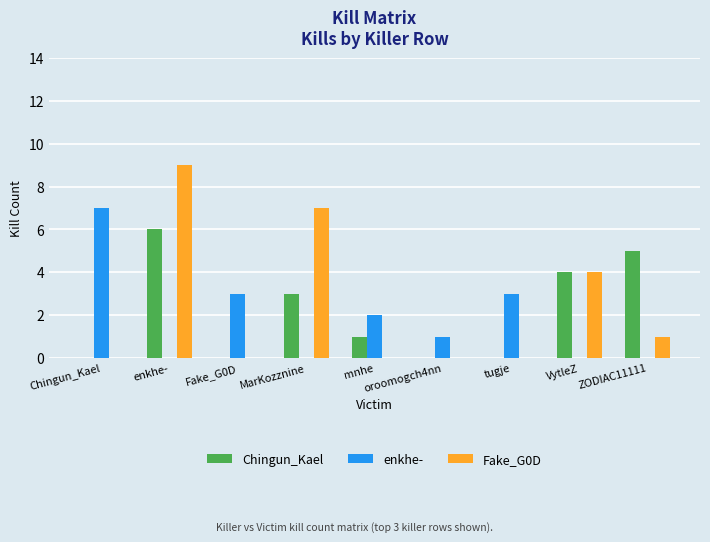

Reading left to right, transcribe all the data shown in this chart.

Chingun_Kael: Chingun_Kael=0	enkhe-=6	Fake_G0D=0	MarKozznine=3	mnhe=1	oroomogch4nn=0	tugje=0	VytleZ=4	ZODIAC11111=5
enkhe-: Chingun_Kael=7	enkhe-=0	Fake_G0D=3	MarKozznine=0	mnhe=2	oroomogch4nn=1	tugje=3	VytleZ=0	ZODIAC11111=0
Fake_G0D: Chingun_Kael=0	enkhe-=9	Fake_G0D=0	MarKozznine=7	mnhe=0	oroomogch4nn=0	tugje=0	VytleZ=4	ZODIAC11111=1